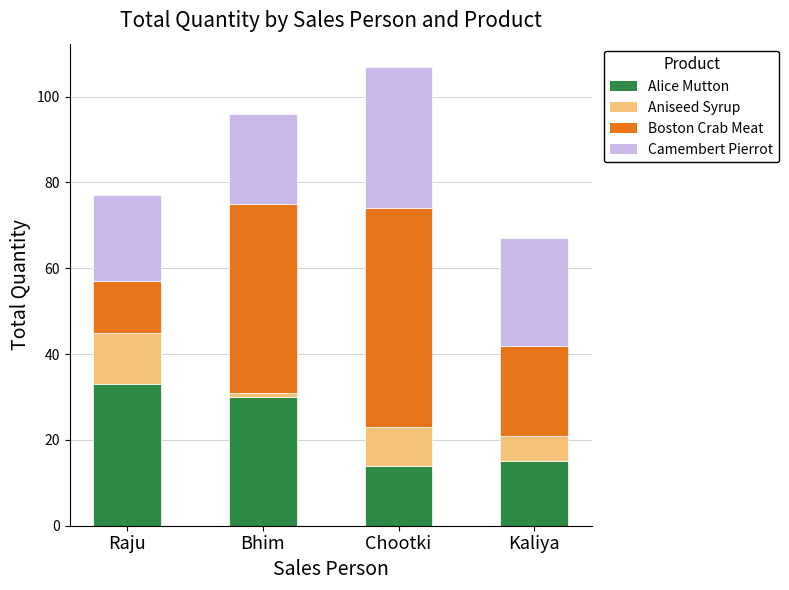

Does the chart contain stacked bars?

Yes